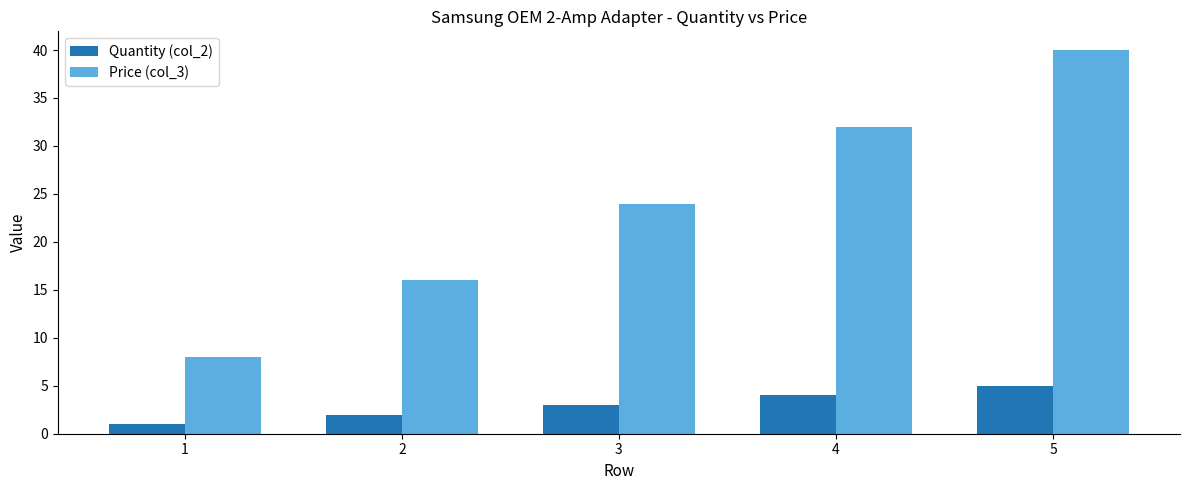

Reading right to left, extract all data points from this chart.

Quantity (col_2): 5.0	4.0	3.0	2.0	1.0
Price (col_3): 40.0	32.0	24.0	16.0	8.0